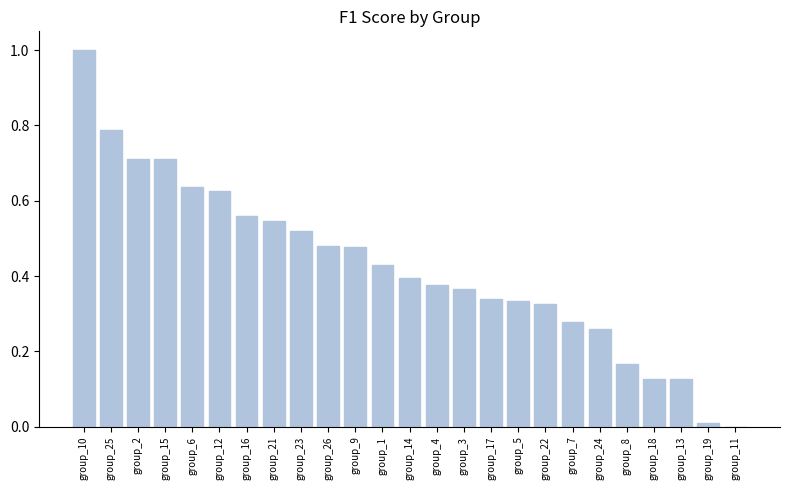

Is it true that the value at group_10 is 1.0?

True